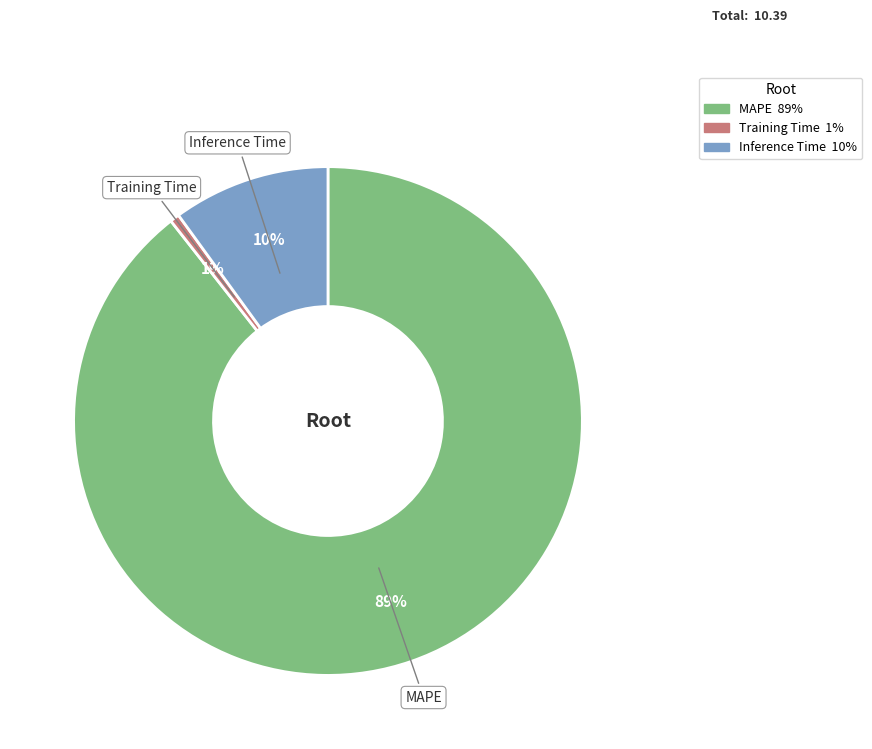

Which category accounts for the majority?

MAPE